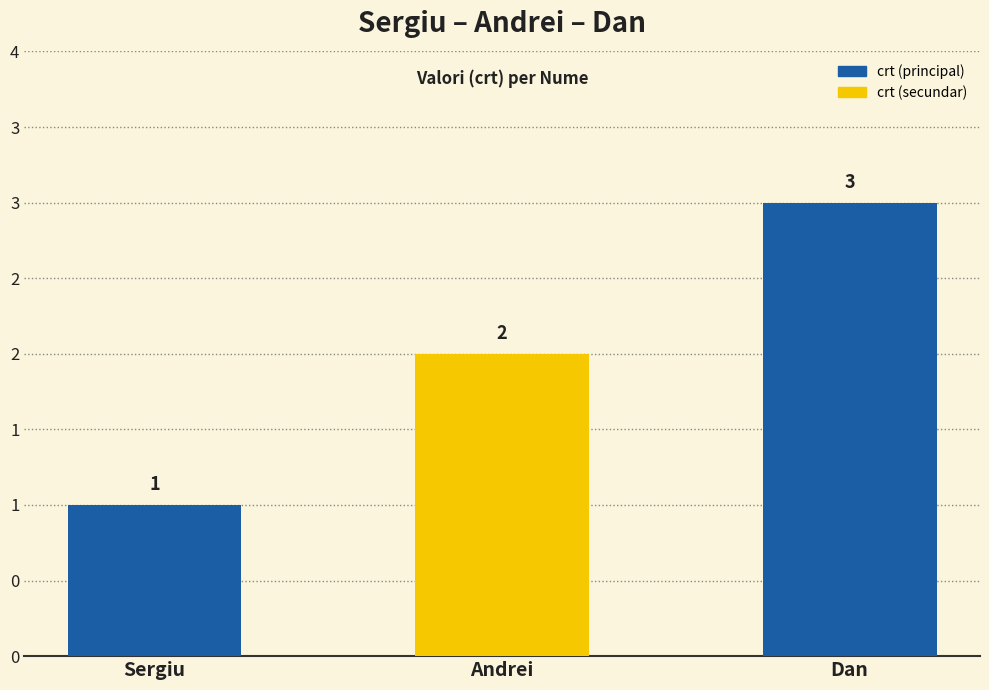

Reading right to left, list all the values displayed in this chart.

3	2	1